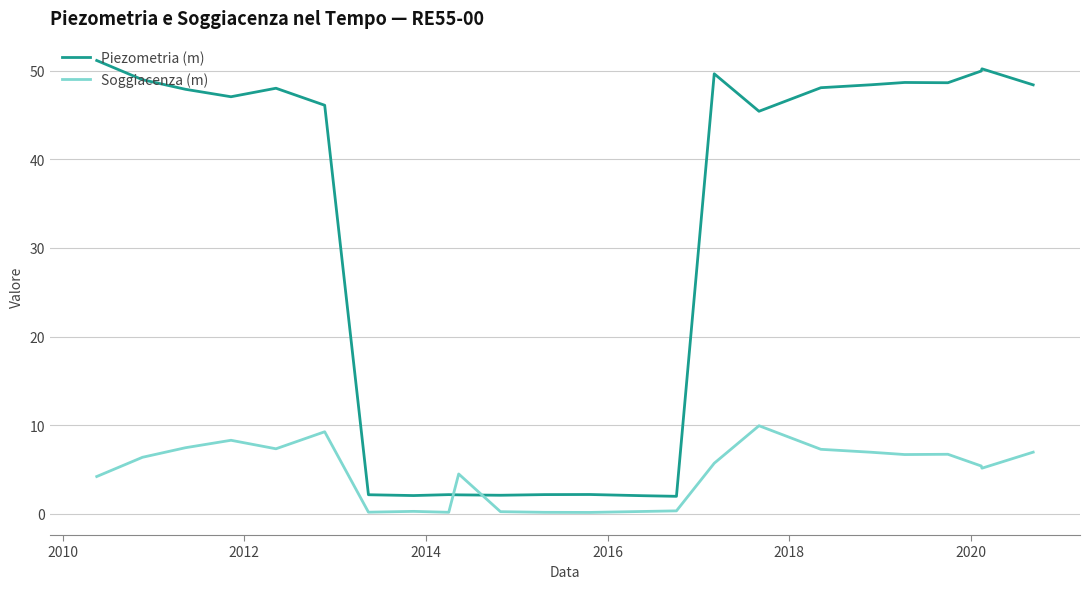

Which series has the largest total across all categories?

Piezometria (m)